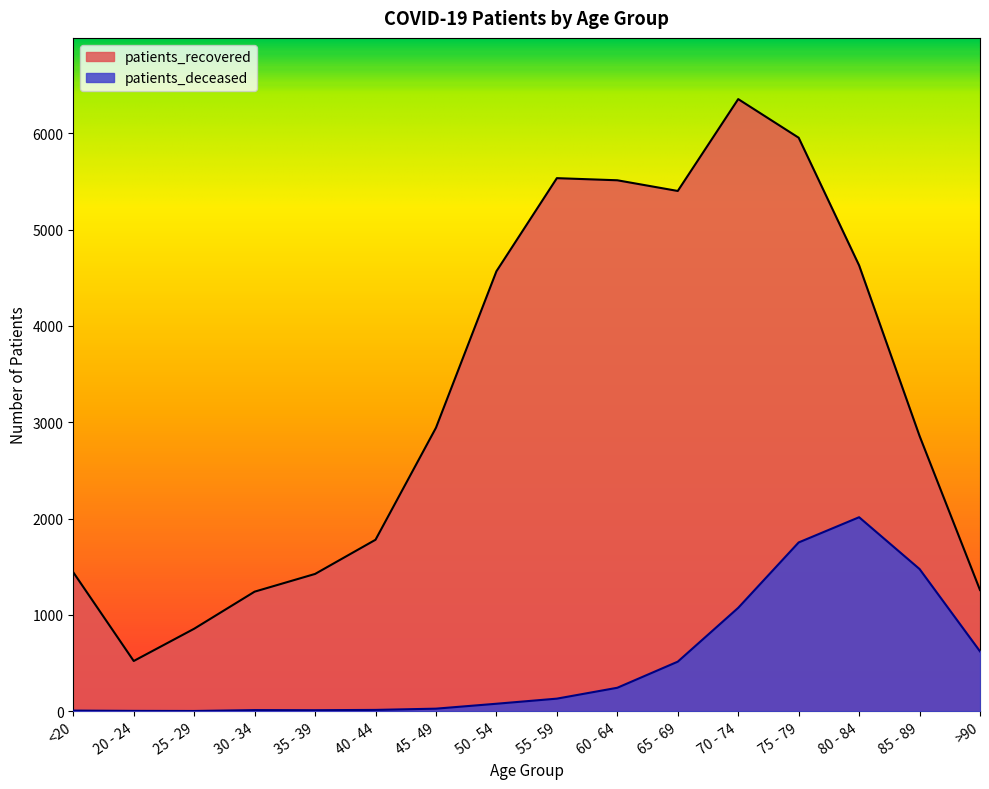

At which label does patients_recovered reach its minimum?

20 - 24